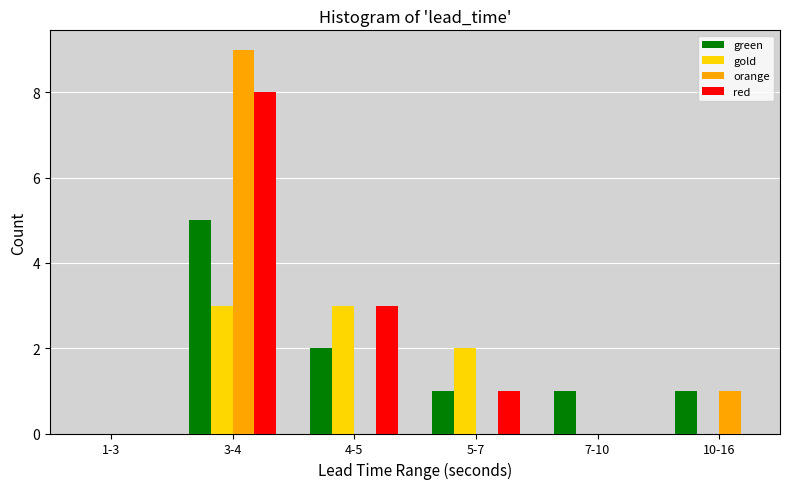

Reading left to right, list all the values displayed in this chart.

green: 1-3=0	3-4=5	4-5=2	5-7=1	7-10=1	10-16=1
gold: 1-3=0	3-4=3	4-5=3	5-7=2	7-10=0	10-16=0
orange: 1-3=0	3-4=9	4-5=0	5-7=0	7-10=0	10-16=1
red: 1-3=0	3-4=8	4-5=3	5-7=1	7-10=0	10-16=0